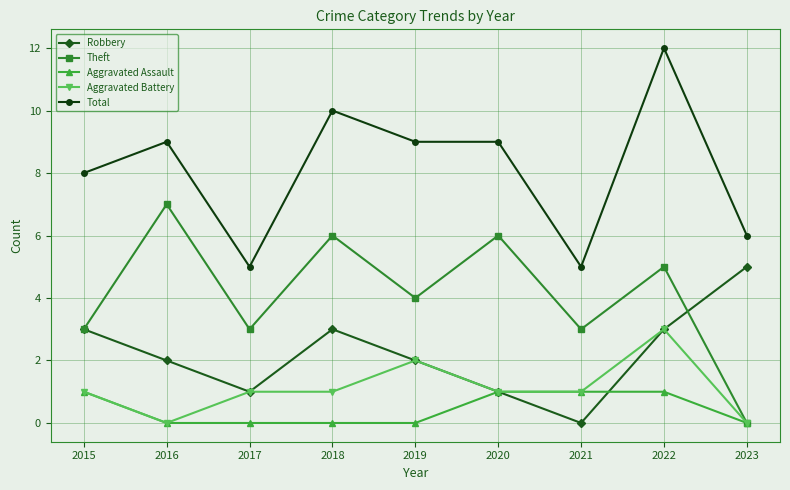

In Robbery, how many points are higher than both neighbors (excluding endpoints)?

1